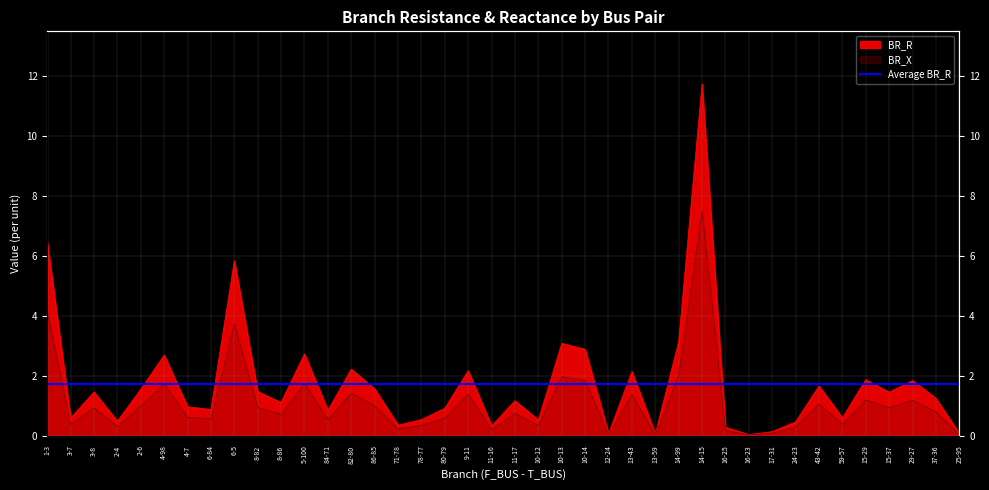

Reading right to left, transcribe all the data shown in this chart.

BR_R: 25-95=0.1	37-36=1.2	29-27=1.8	15-37=1.5	15-29=1.9	59-57=0.6	43-42=1.7	24-23=0.5	17-31=0.1	16-23=0.0	16-25=0.3	14-15=11.7	14-99=3.1	13-59=0.1	13-43=2.1	12-24=0.1	10-14=2.9	10-13=3.1	10-12=0.5	11-17=1.2	11-16=0.3	9-11=2.2	80-79=0.9	78-77=0.5	71-78=0.4	86-85=1.6	82-80=2.2	84-71=0.8	5-100=2.7	8-86=1.1	8-82=1.5	6-5=5.8	6-84=0.9	4-7=1.0	4-98=2.7	2-6=1.5	2-4=0.5	3-8=1.5	3-7=0.6	1-3=6.5
BR_X: 25-95=0.0	37-36=0.8	29-27=1.2	15-37=0.9	15-29=1.2	59-57=0.4	43-42=1.1	24-23=0.3	17-31=0.1	16-23=0.0	16-25=0.2	14-15=7.5	14-99=2.0	13-59=0.0	13-43=1.4	12-24=0.0	10-14=1.8	10-13=2.0	10-12=0.3	11-17=0.7	11-16=0.2	9-11=1.4	80-79=0.6	78-77=0.3	71-78=0.2	86-85=1.0	82-80=1.4	84-71=0.5	5-100=1.7	8-86=0.7	8-82=0.9	6-5=3.7	6-84=0.6	4-7=0.6	4-98=1.7	2-6=1.0	2-4=0.3	3-8=0.9	3-7=0.4	1-3=4.1